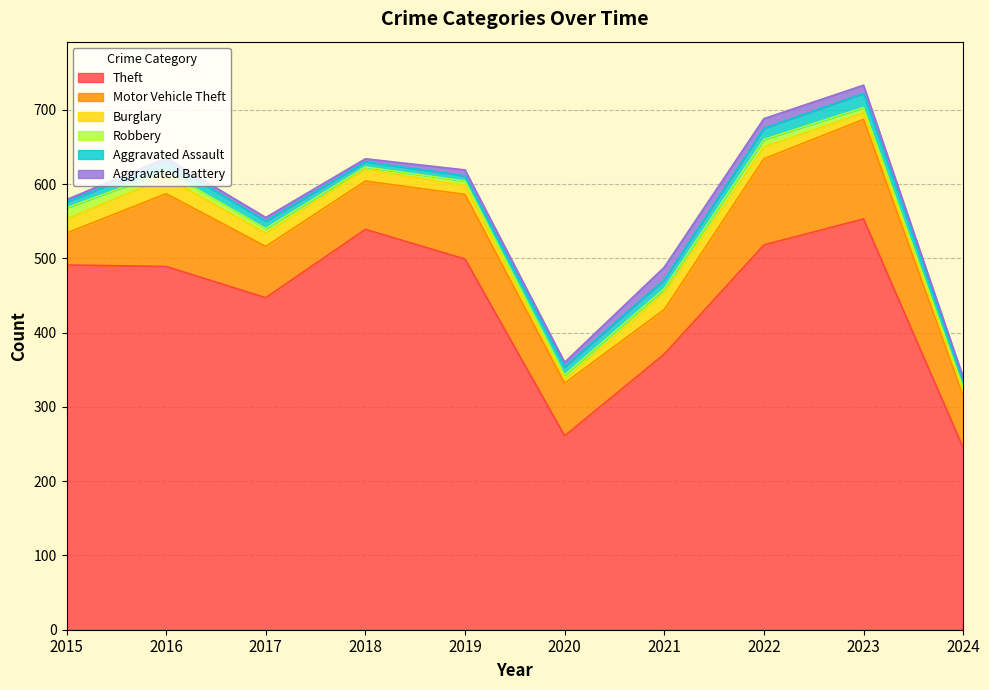

What is the average value of the Theft series?

441